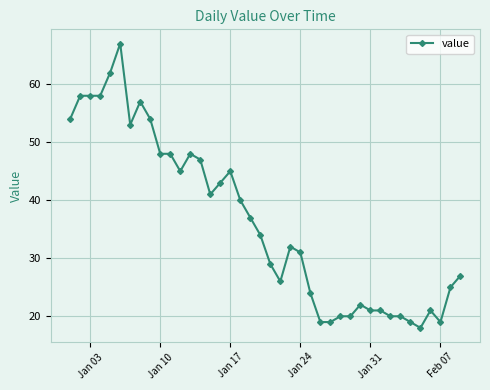

What is the value of the 3rd point from the left?

58